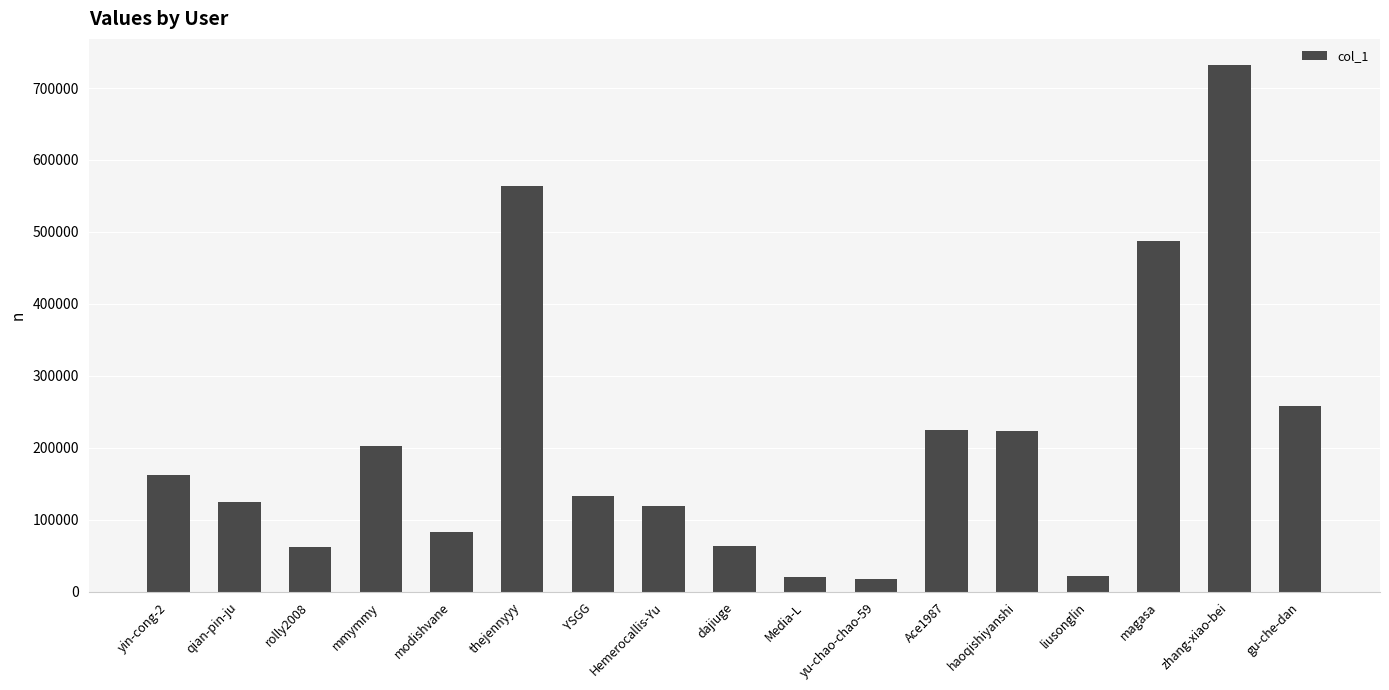

What is the ratio of the value at rolly2008 to the value at Ace1987?

0.3